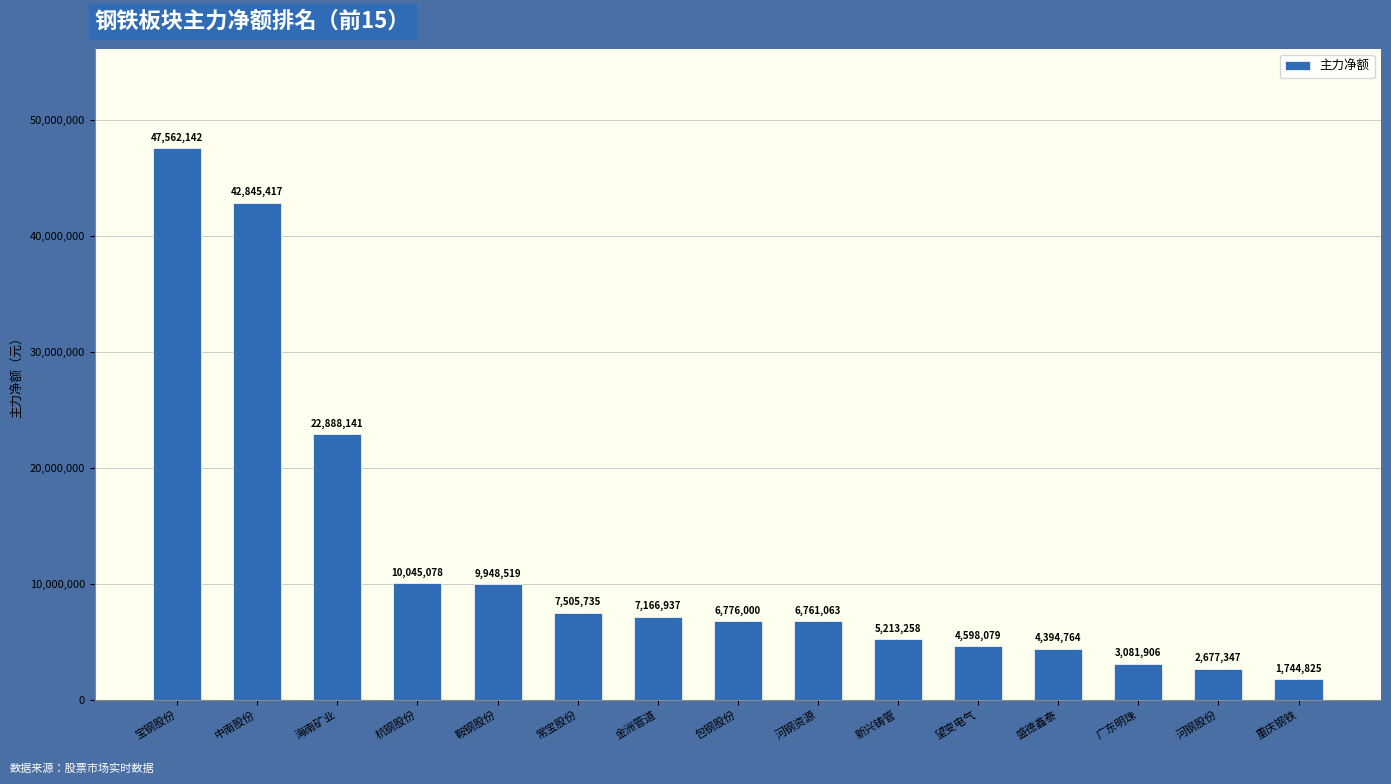

What position from the left is 河钢资源?

9